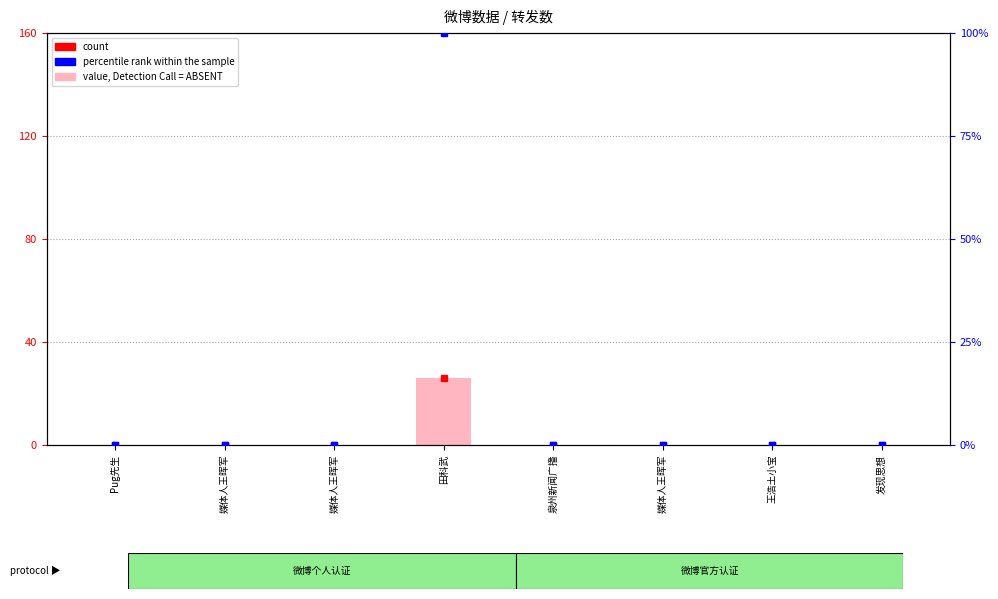

Does the chart contain stacked bars?

No